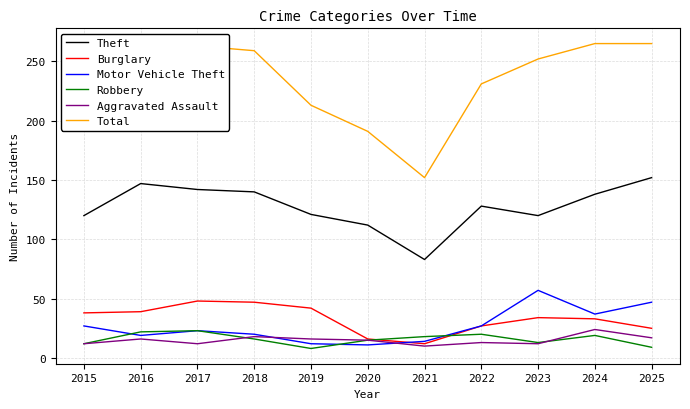

How many times do Motor Vehicle Theft and Aggravated Assault cross each other?

2